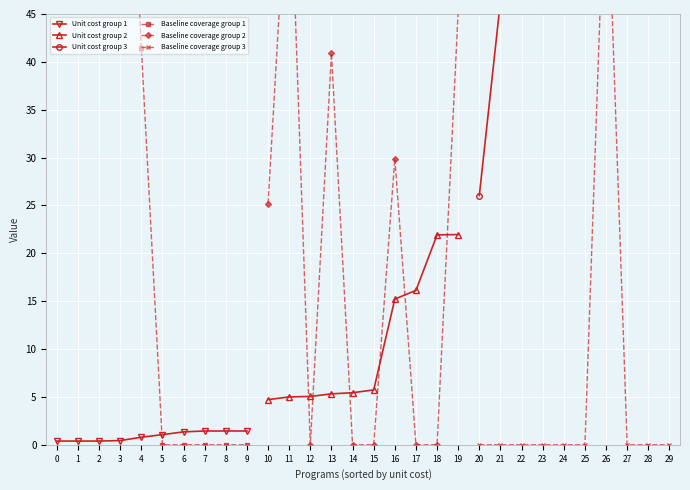

What is the sum of the Baseline coverage group 1 values at 5 and 1?

50.0